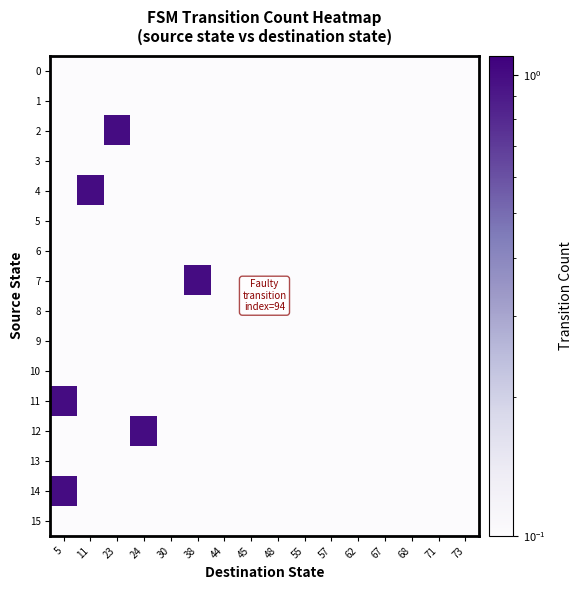

At which category is the sum across all series the highest?

5